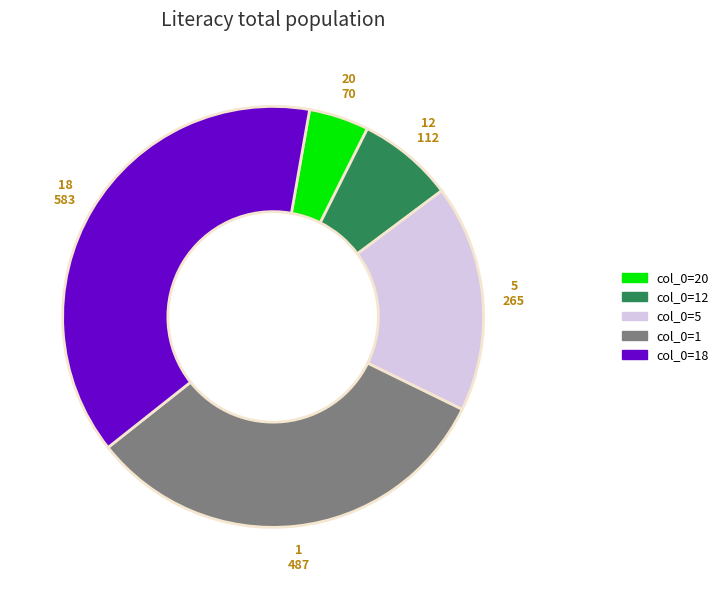

Does any single category account for the majority?

No